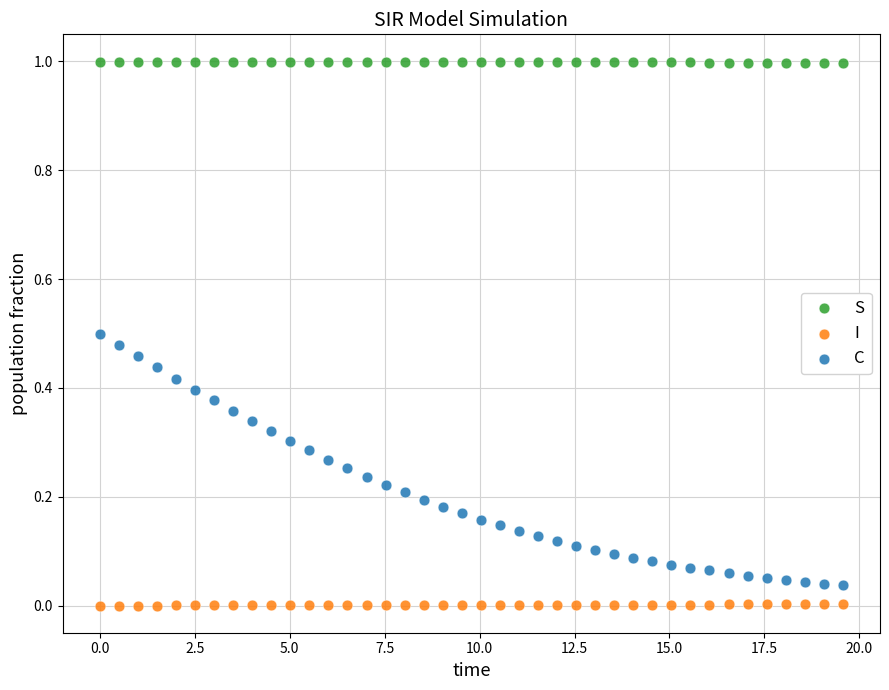

Which series has the largest Y range (max minus min)?

C